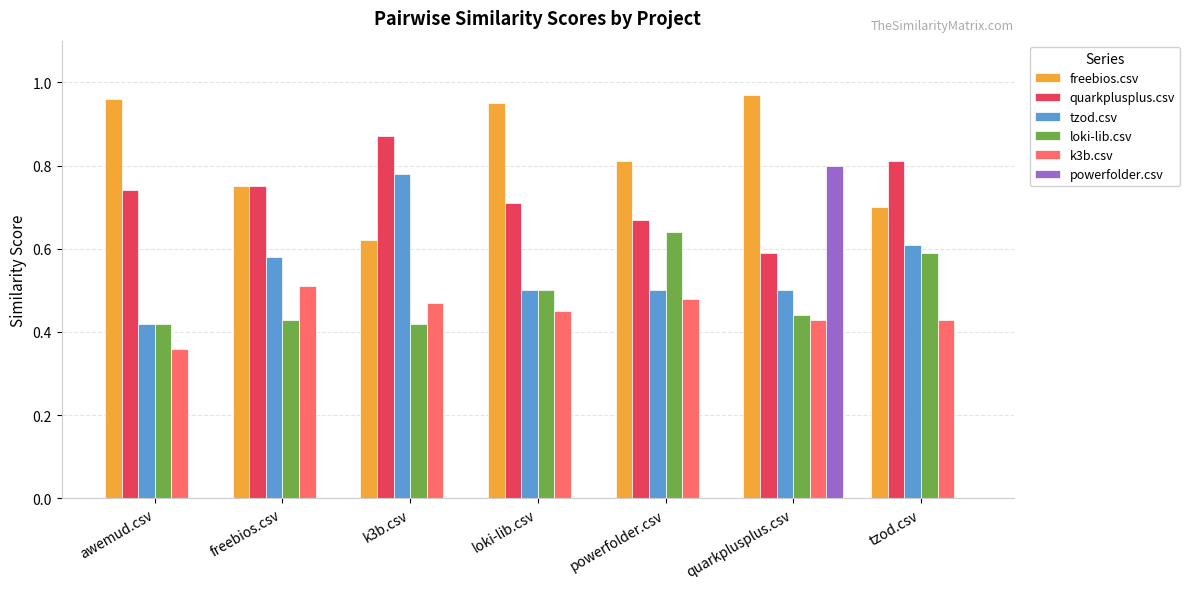

What is the sum of all freebios.csv values?

5.8